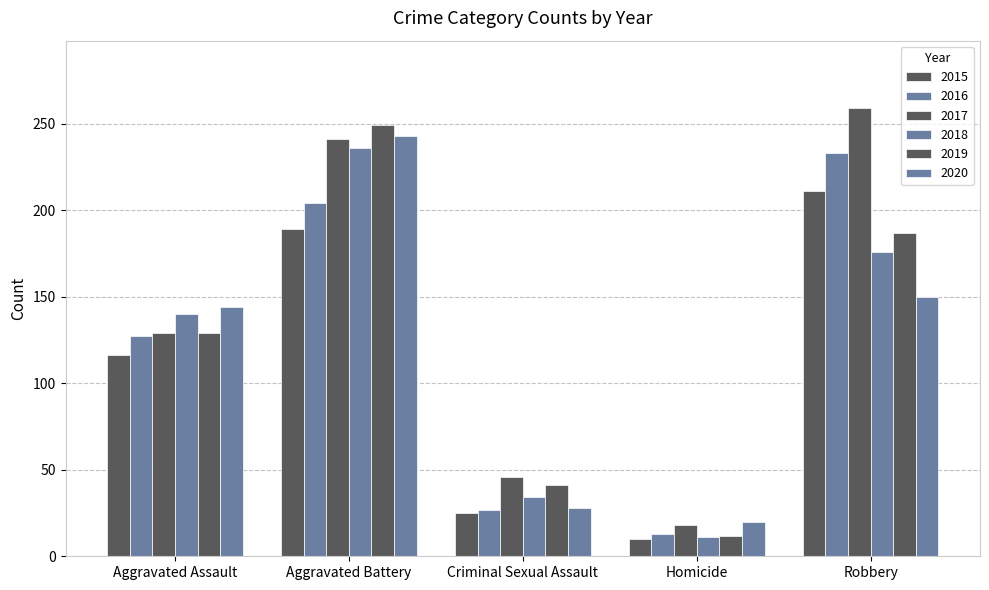

How many bars are there in total?

30